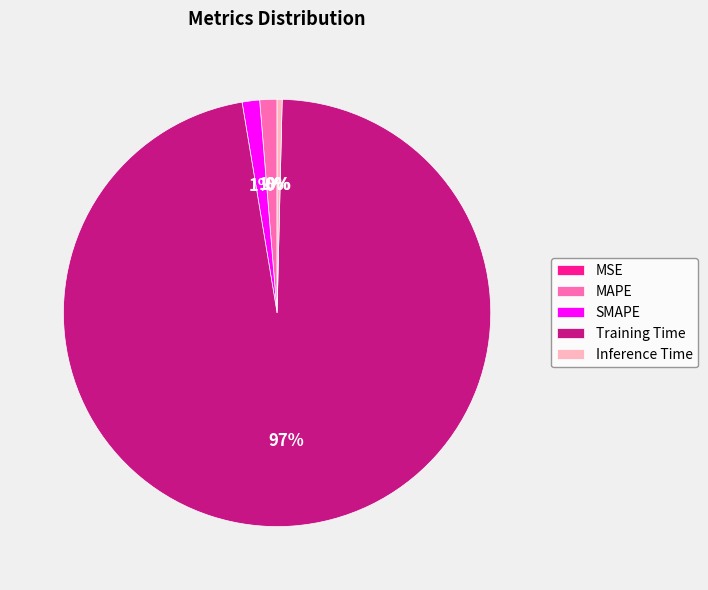

Between Training Time and Inference Time, which is larger?

Training Time